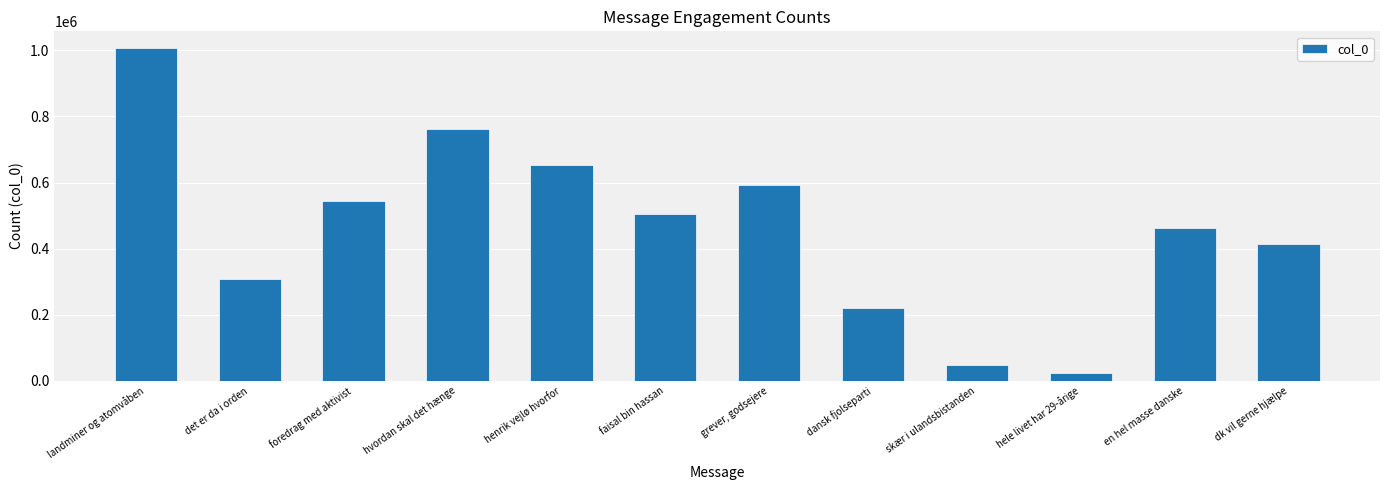

What is the difference between the second highest and minimum values?

736448